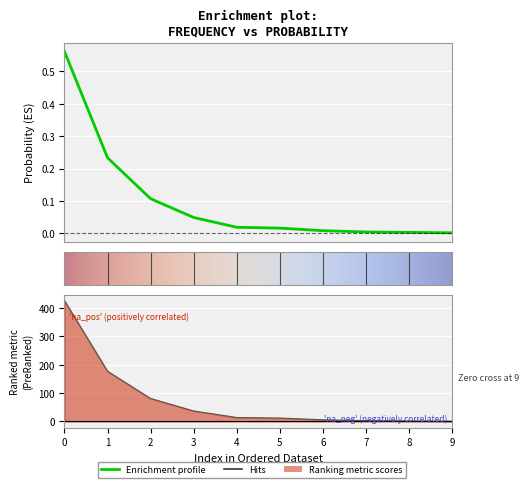

True or false: proba has a value of 81.0 at 2.

True